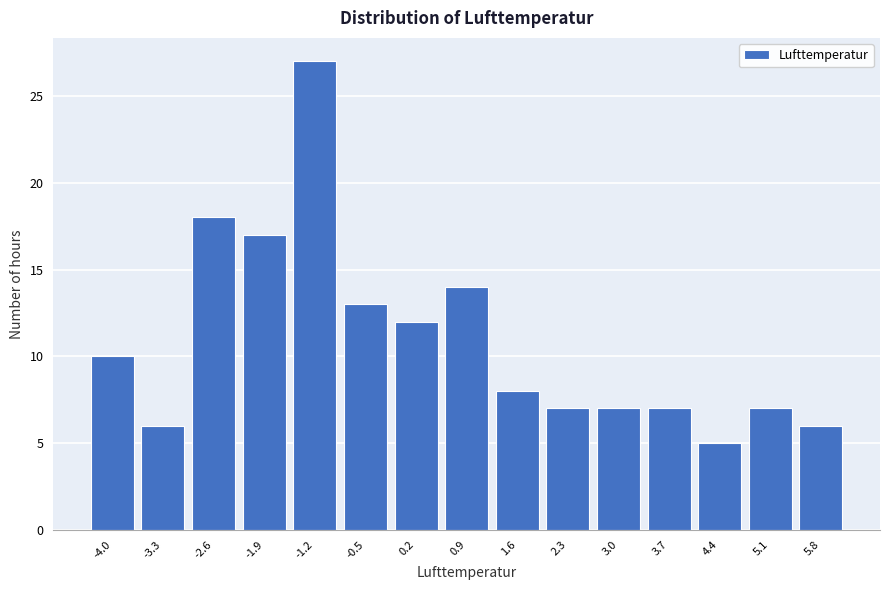

Reading left to right, transcribe all the data shown in this chart.

10	6	18	17	27	13	12	14	8	7	7	7	5	7	6